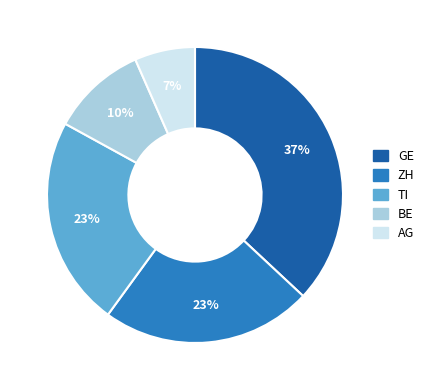

To the nearest percent, what is the average slice percentage?

20%